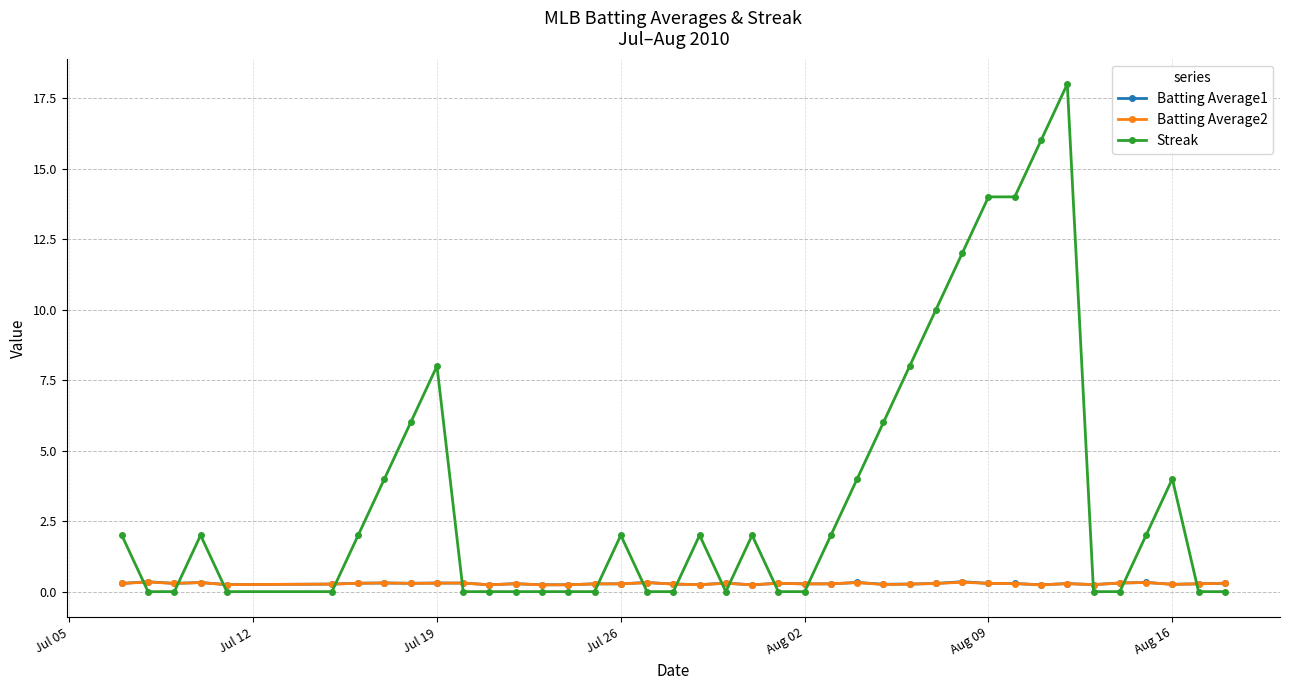

At how many categories does at least one series exceed 3?

13